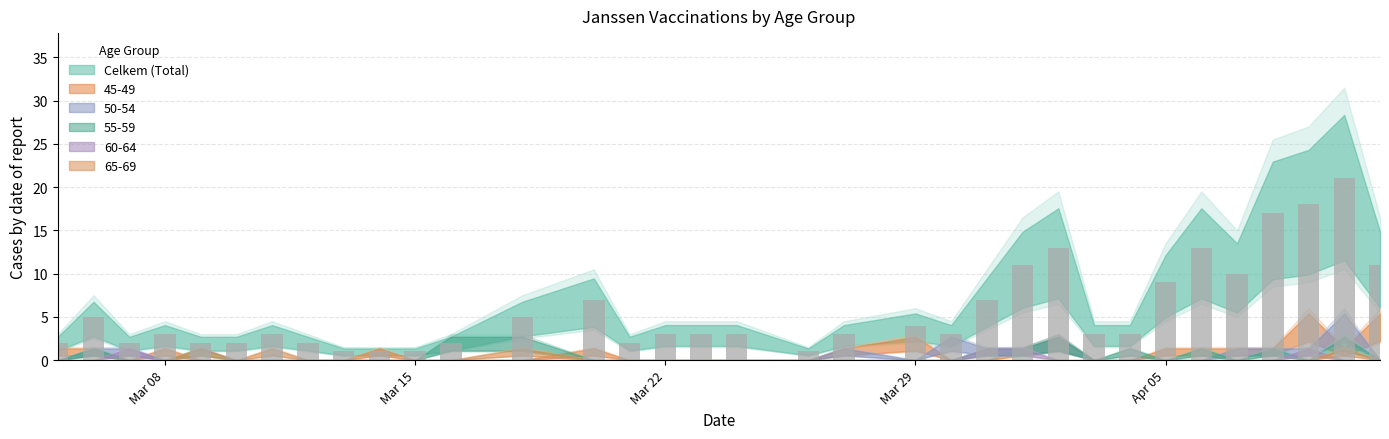

What is the value of the 25th bar from the left?

13